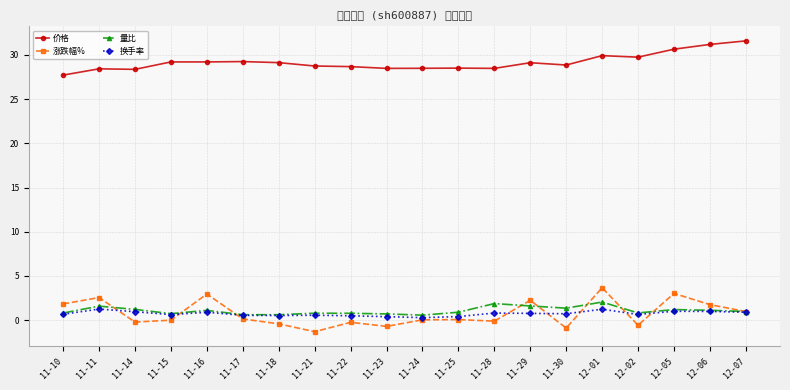

At which category is the sum across all series the highest?

12-01